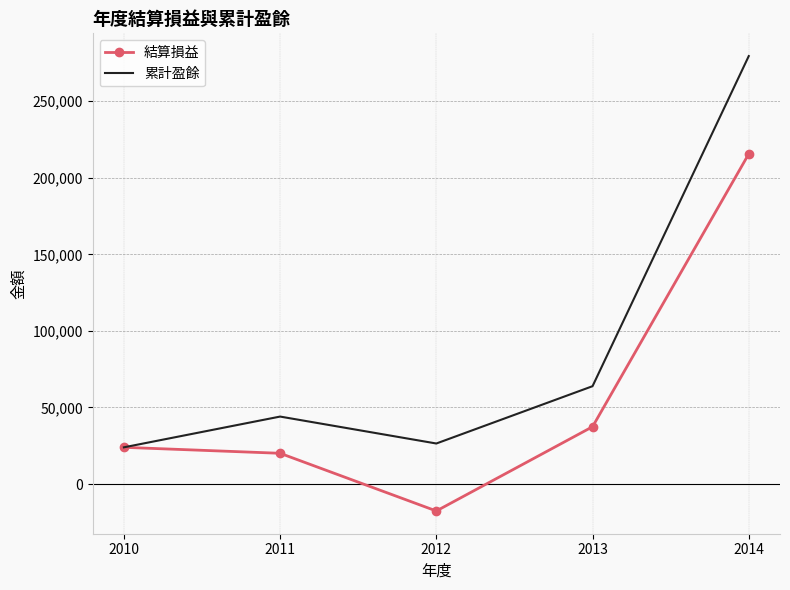

What is the difference between the 累計盈餘 values at 2011 and 2014?

235453